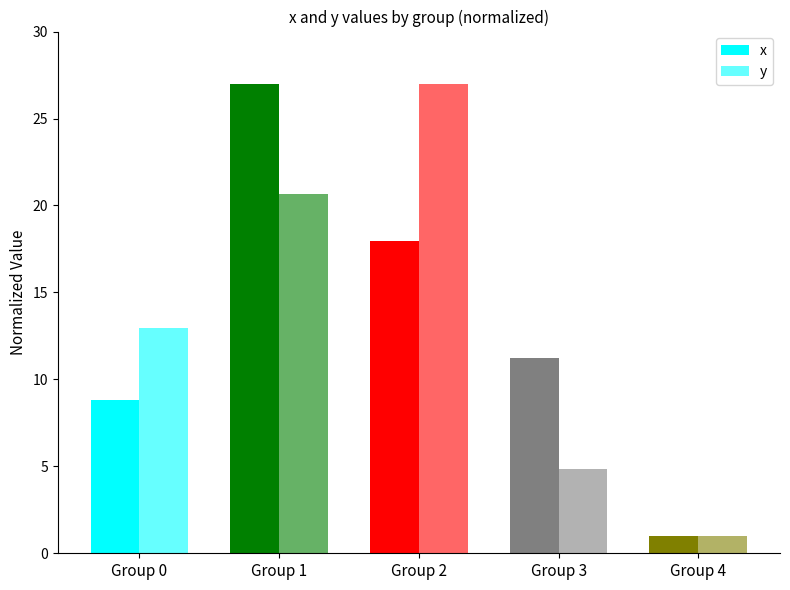

Does the chart contain stacked bars?

No